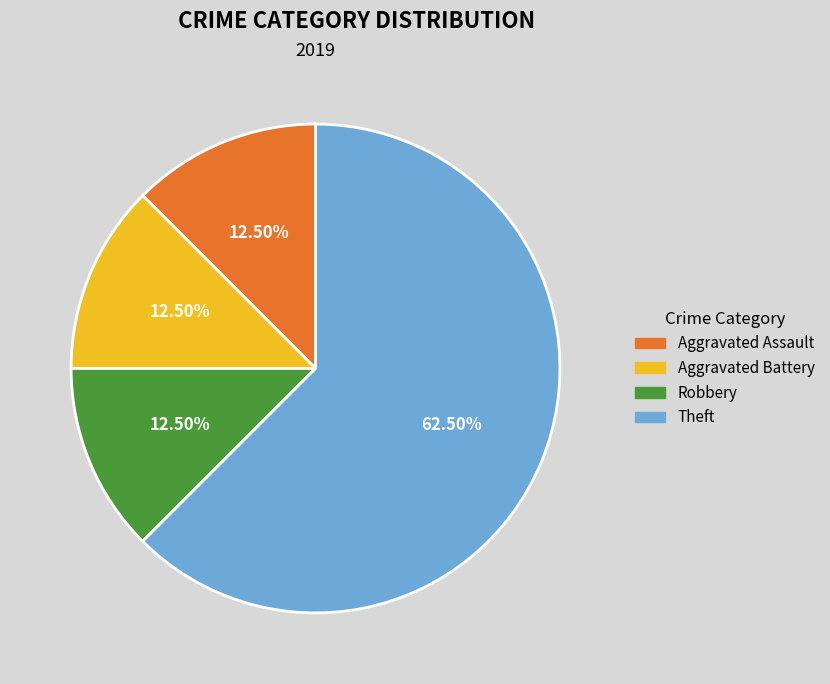

What is the largest slice in the pie chart?

Theft